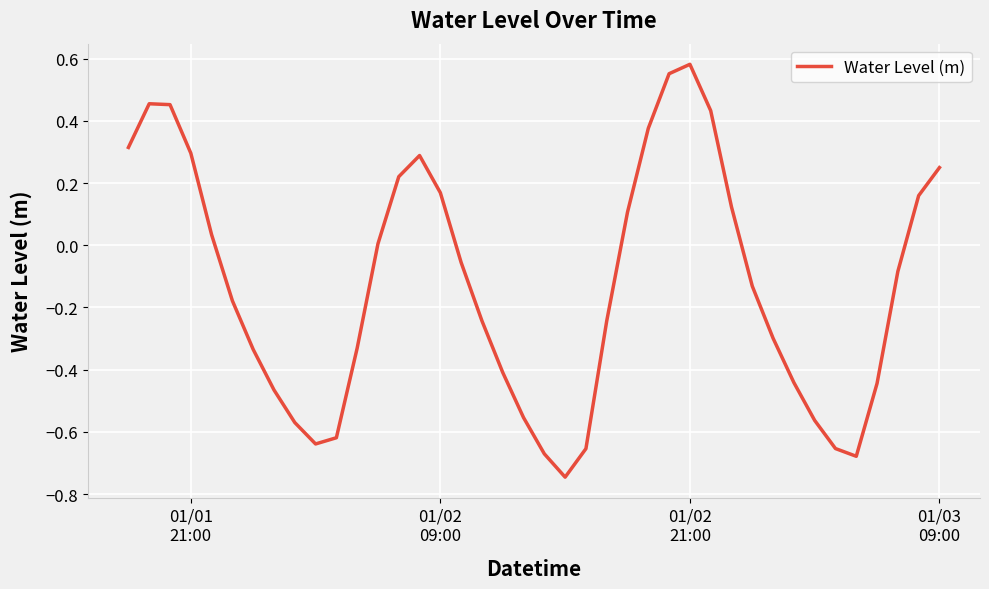

What is the difference between the maximum and minimum values?

1.3